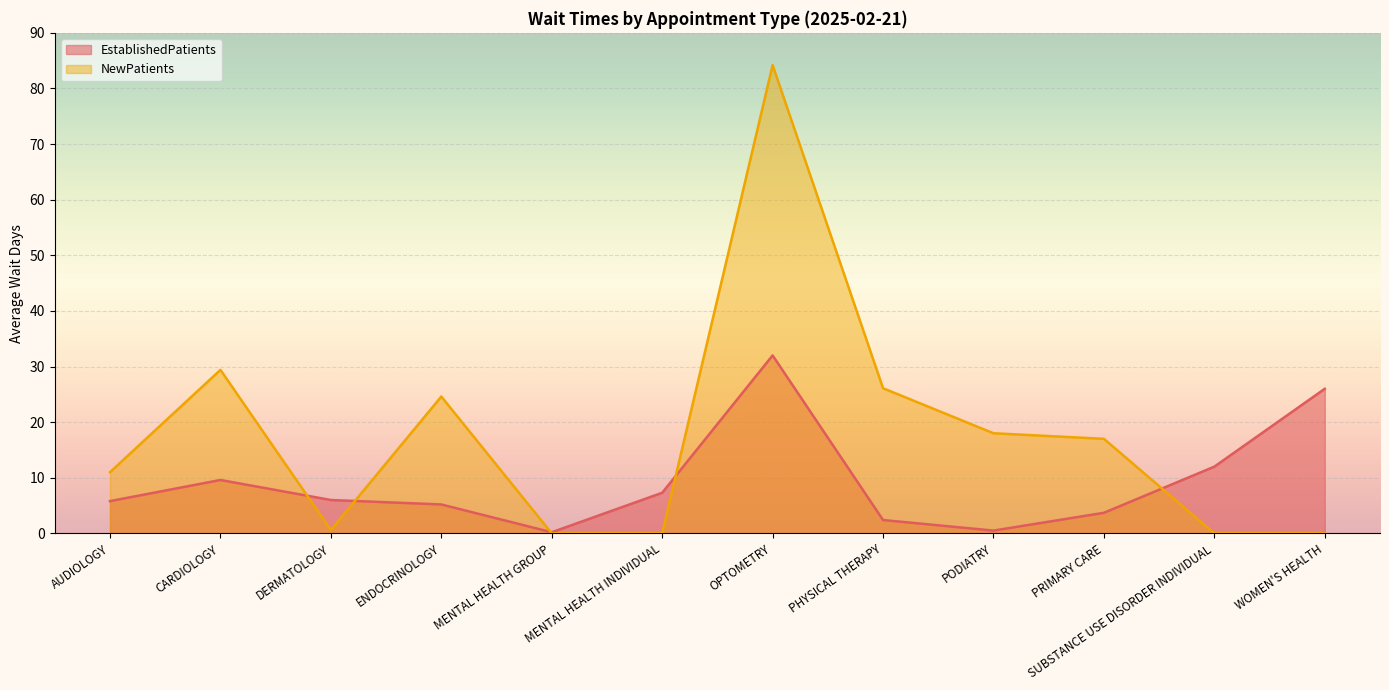

True or false: EstablishedPatients has a value of 0.5 at PODIATRY.

True